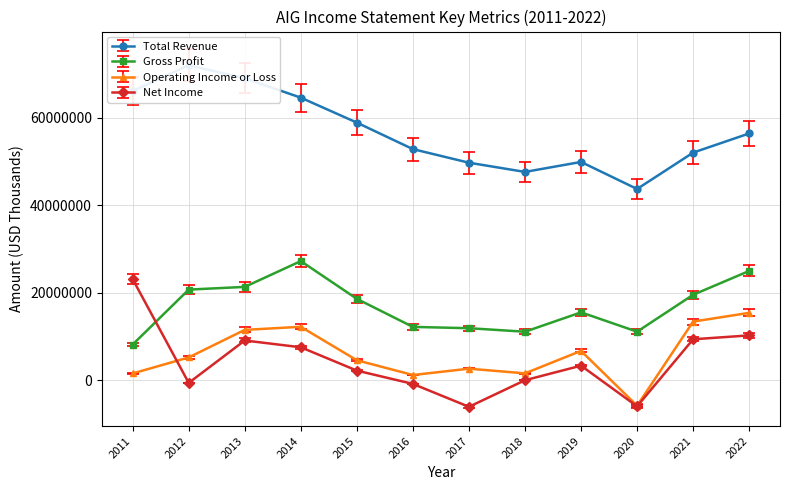

Is it true that Total Revenue equals 64623000 at 2014?

True